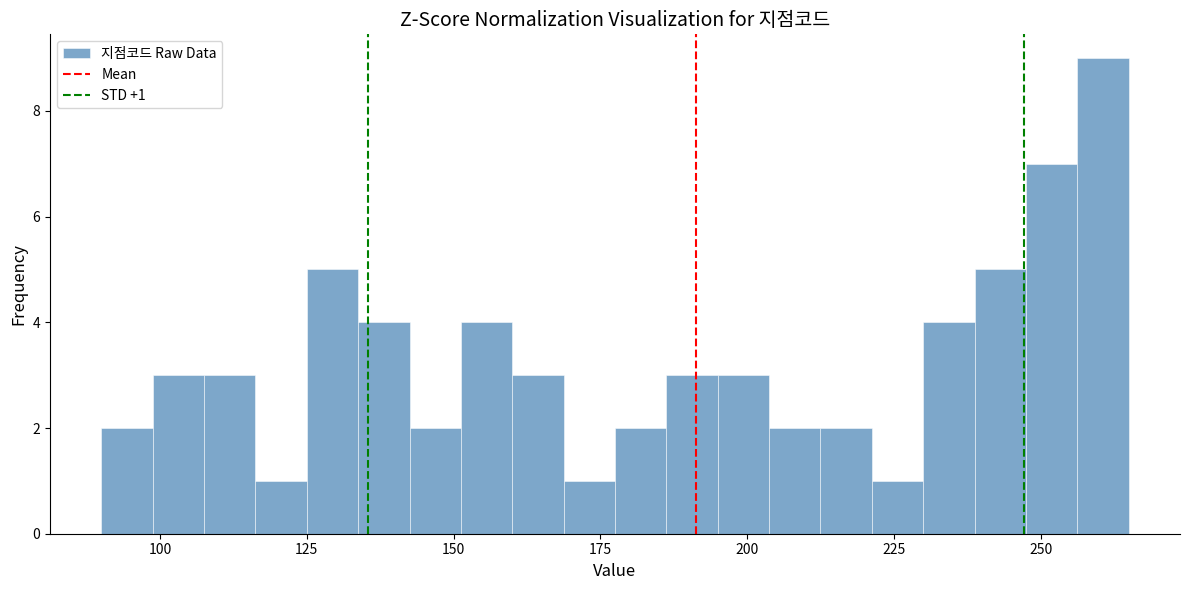

Read against the x-axis, roughly where is the centre of the tallest bar?

260